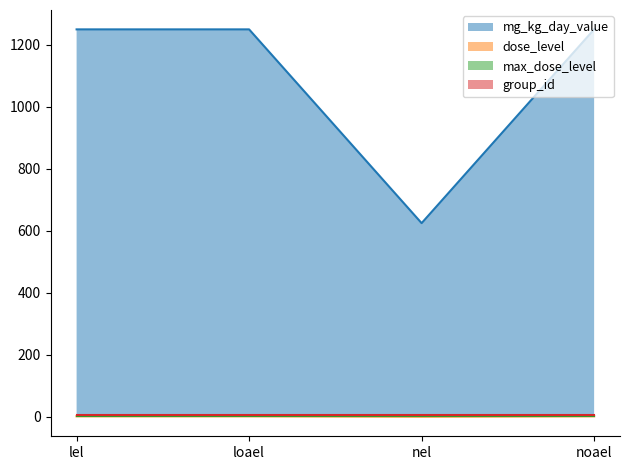

What is the greatest value displayed?

1250